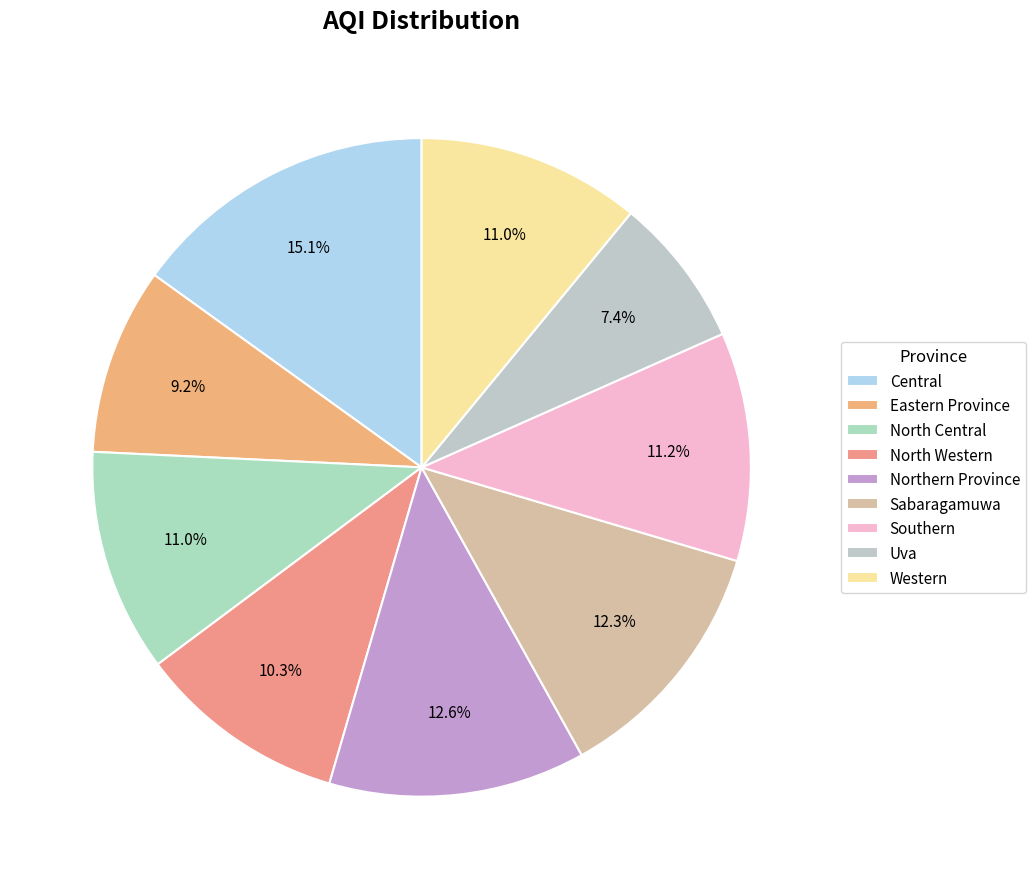

To the nearest percent, what is the average slice percentage?

11%